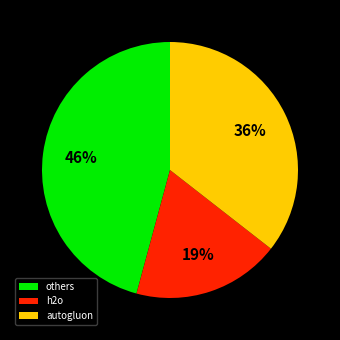

How many slices are in this pie chart?

3